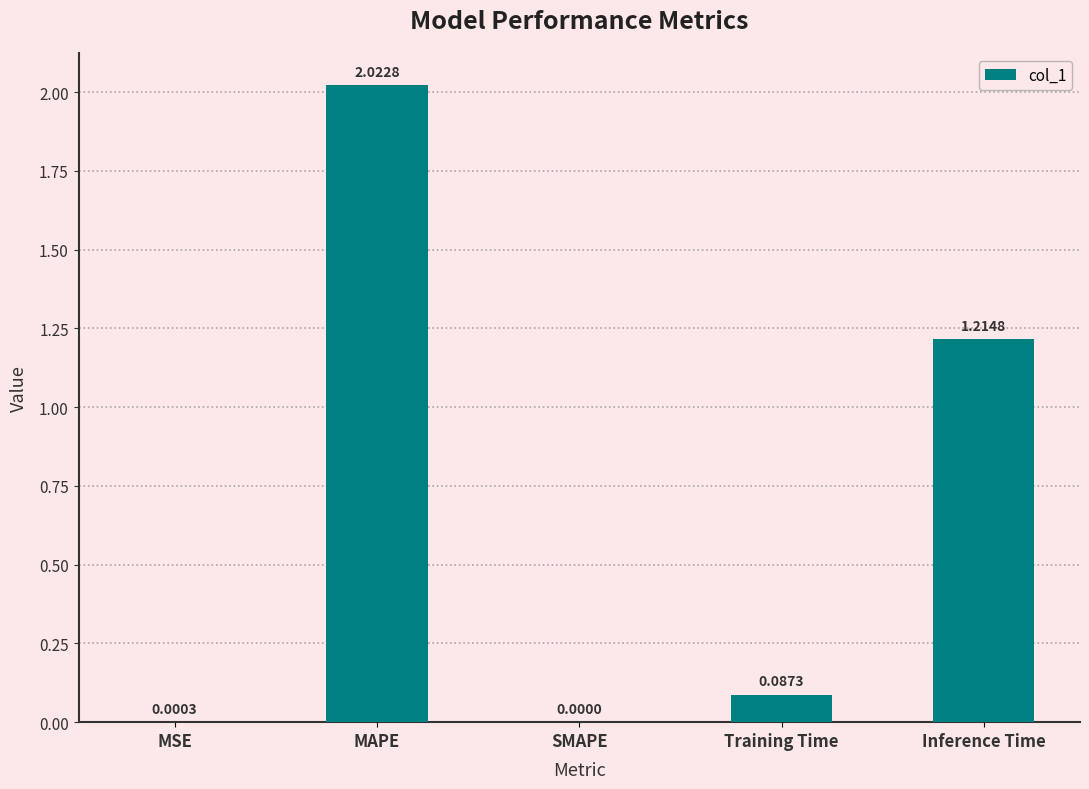

What is the sum of all values?

3.3